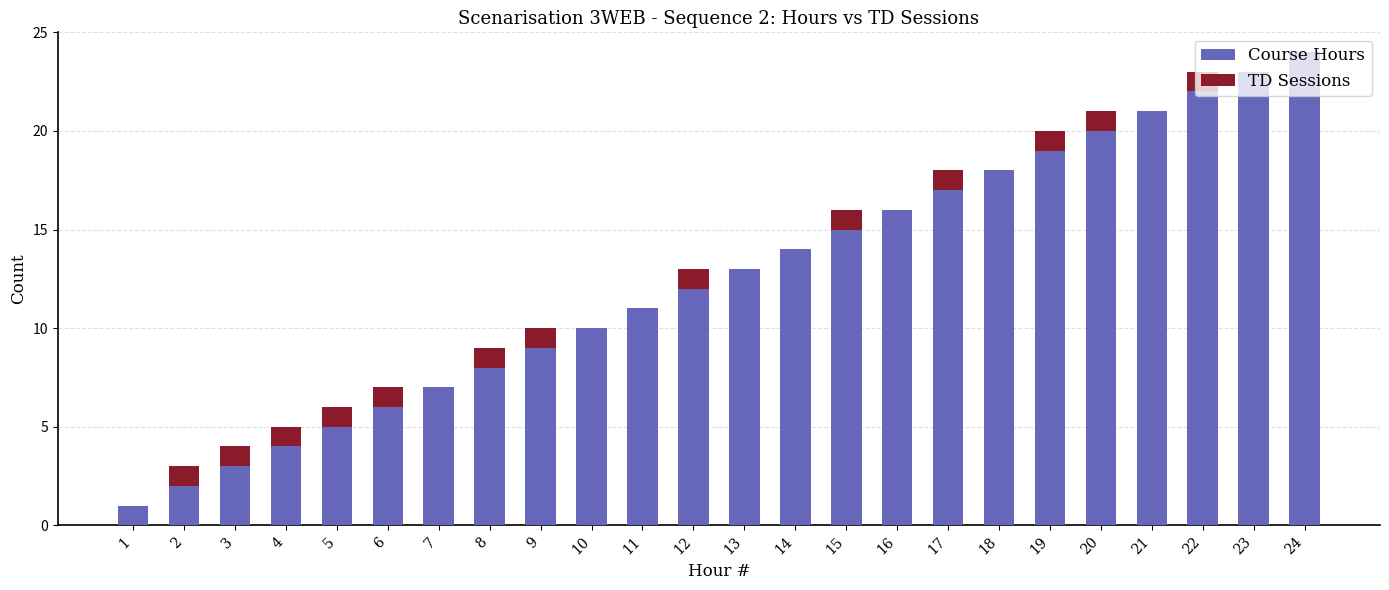

What are all the series names shown in the legend?

Course Hours, TD Sessions